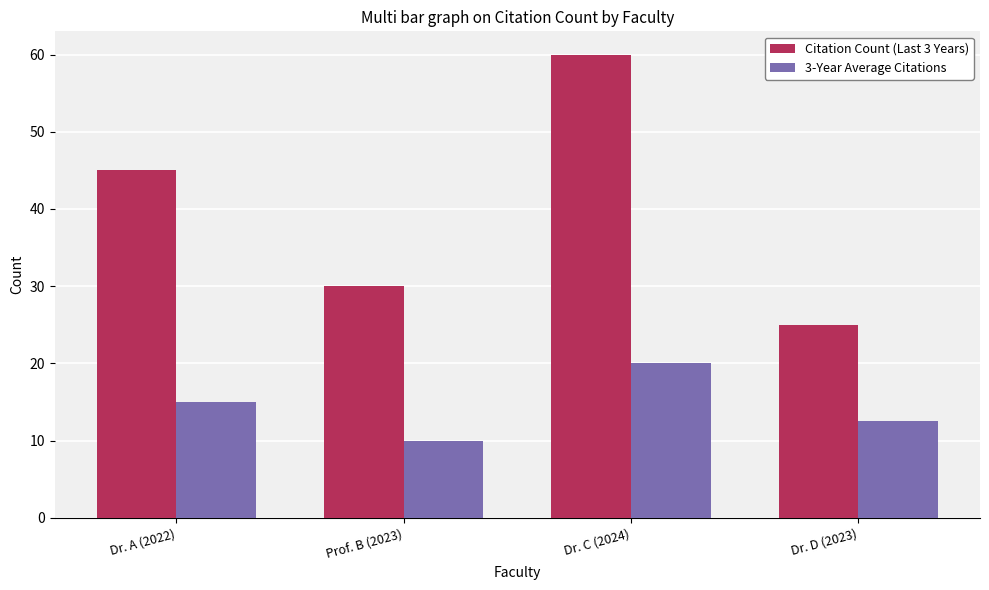

Which series changed the most between Prof. B (2023) and Dr. C (2024)?

Citation Count (Last 3 Years)